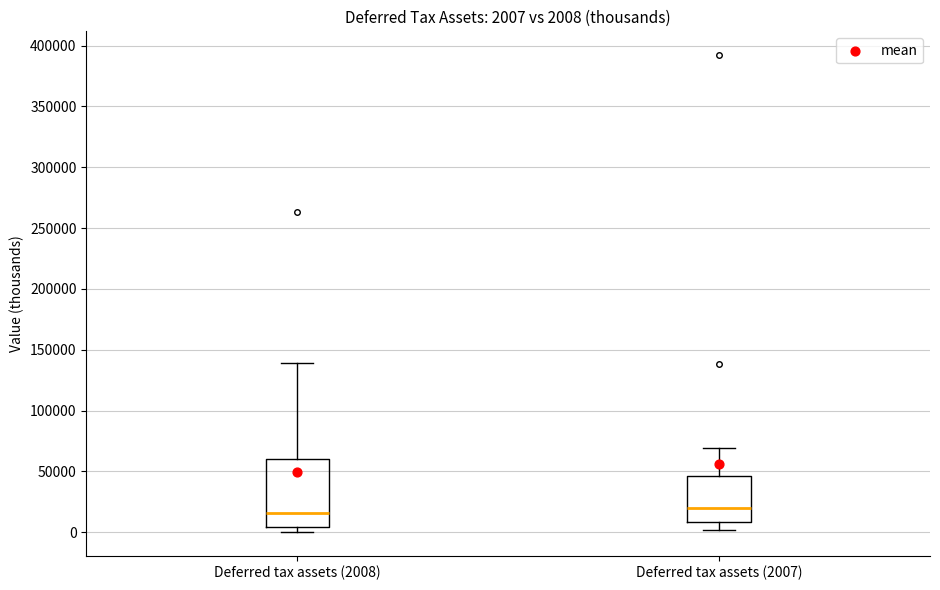

Which box is the tallest, from its lower edge to its upper edge?

Deferred tax assets (2008)